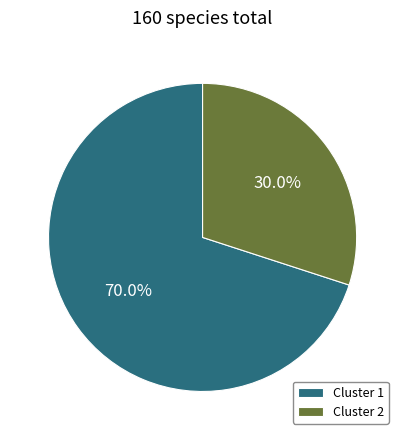

How many slices are in this pie chart?

2